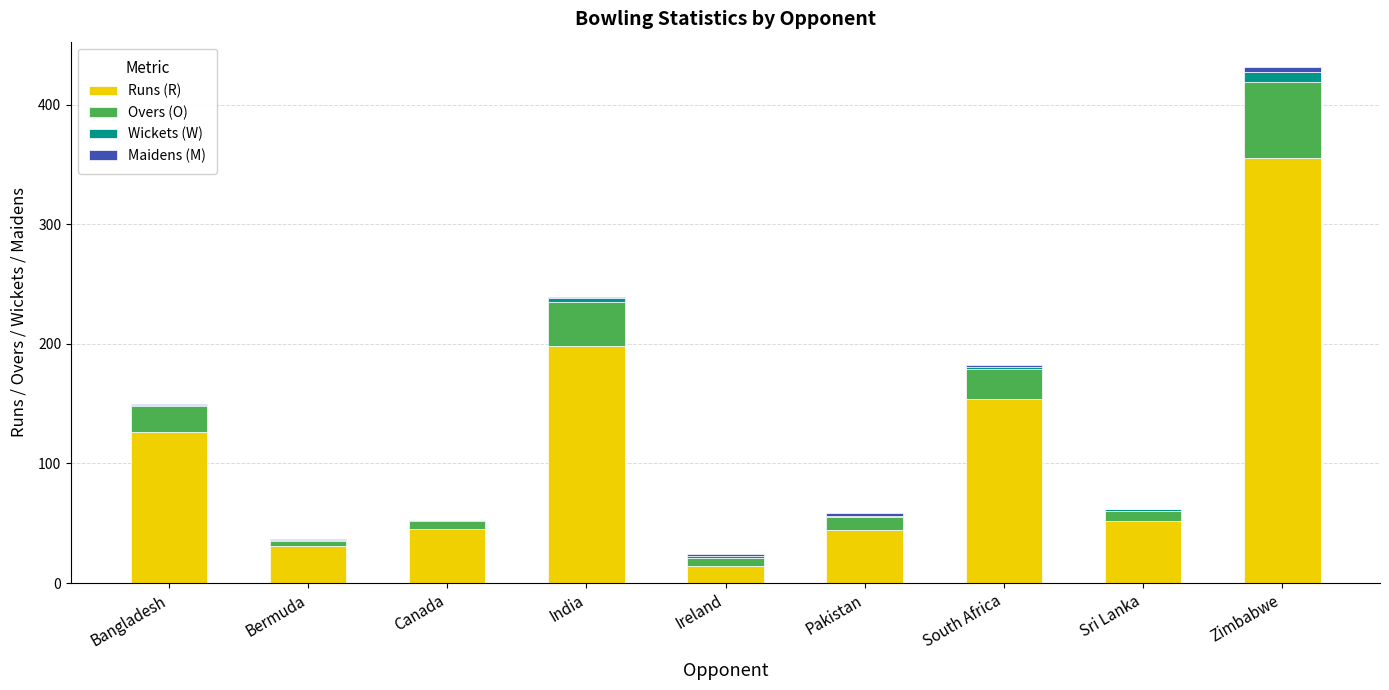

Count the number of categories in the chart.

9